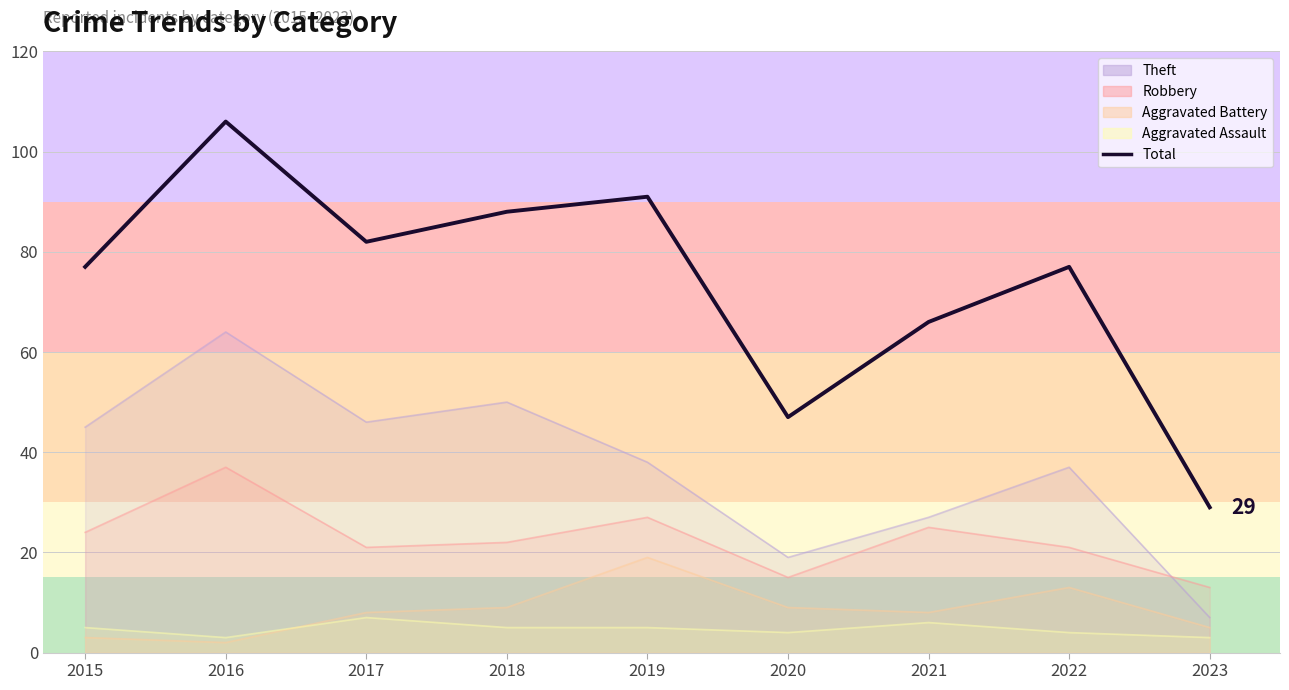

Is it true that the value at 2021 is 66?

True